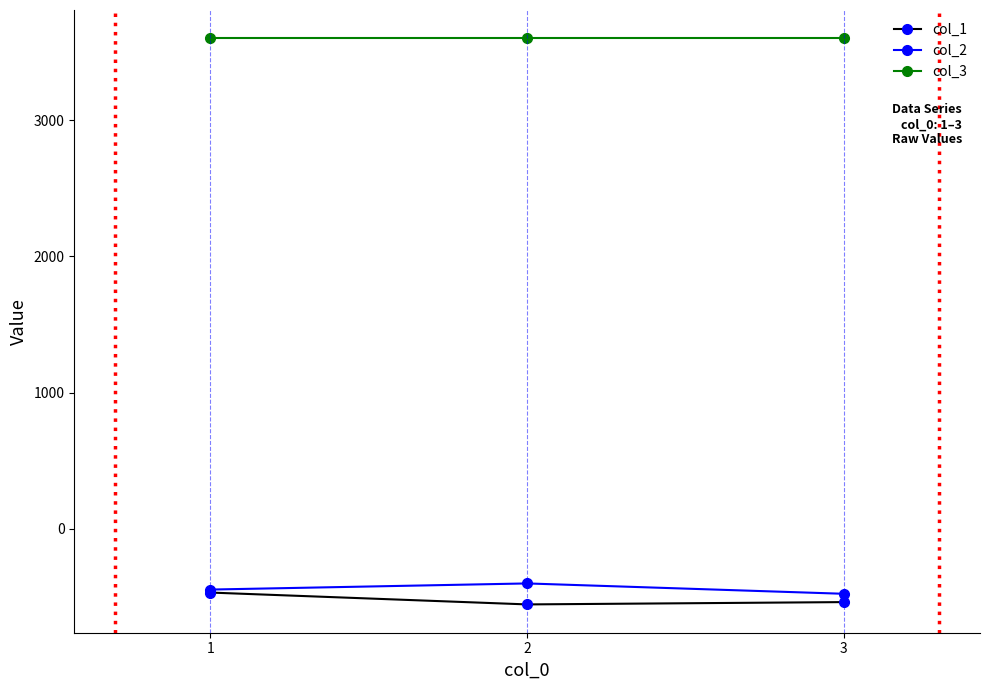

What is the sum of the col_2 values at 2 and 1?

-847